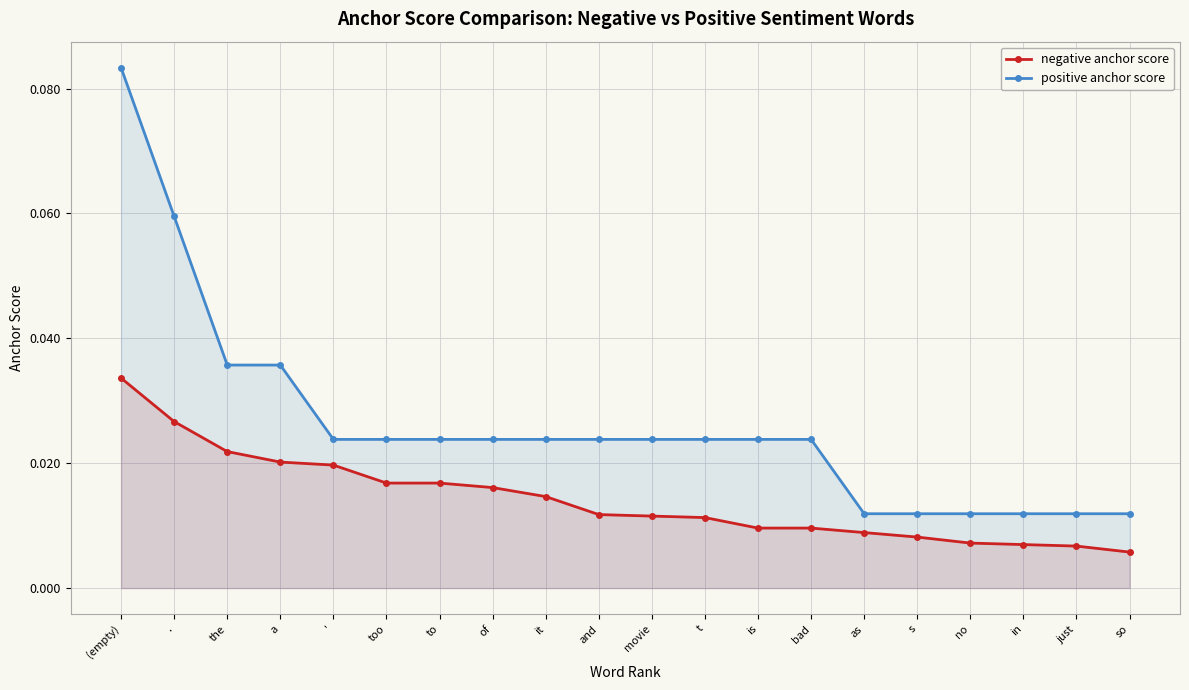

What is the highest value of the positive anchor score series?

0.1